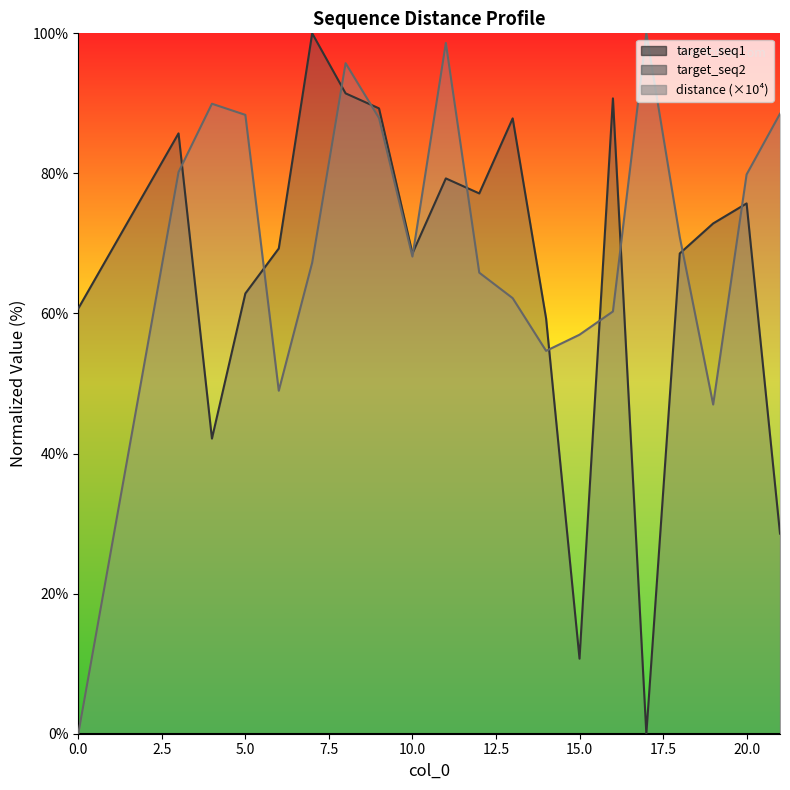

What is the spread (max minus min) of values at 13?

25.7